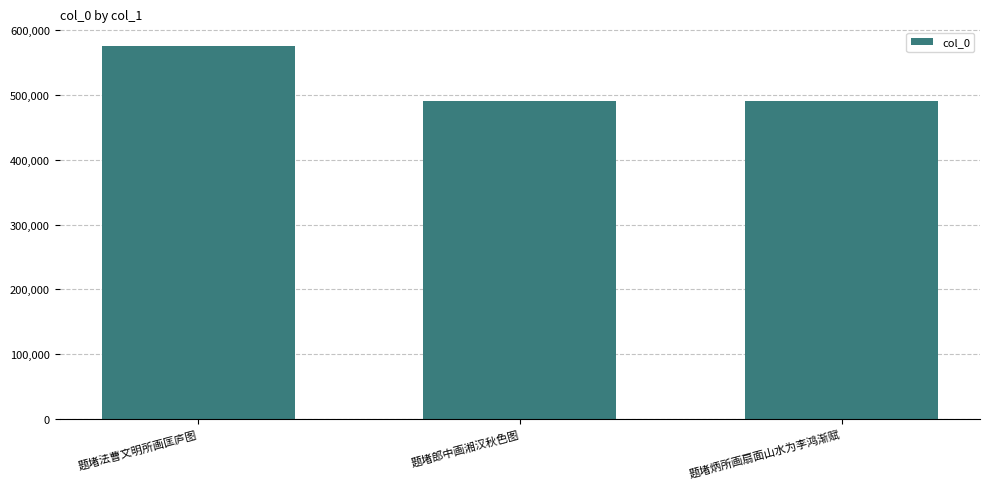

What value does the data have at 题堵炳所画扇面山水为李鸿渐赋, to the nearest 50?

491450